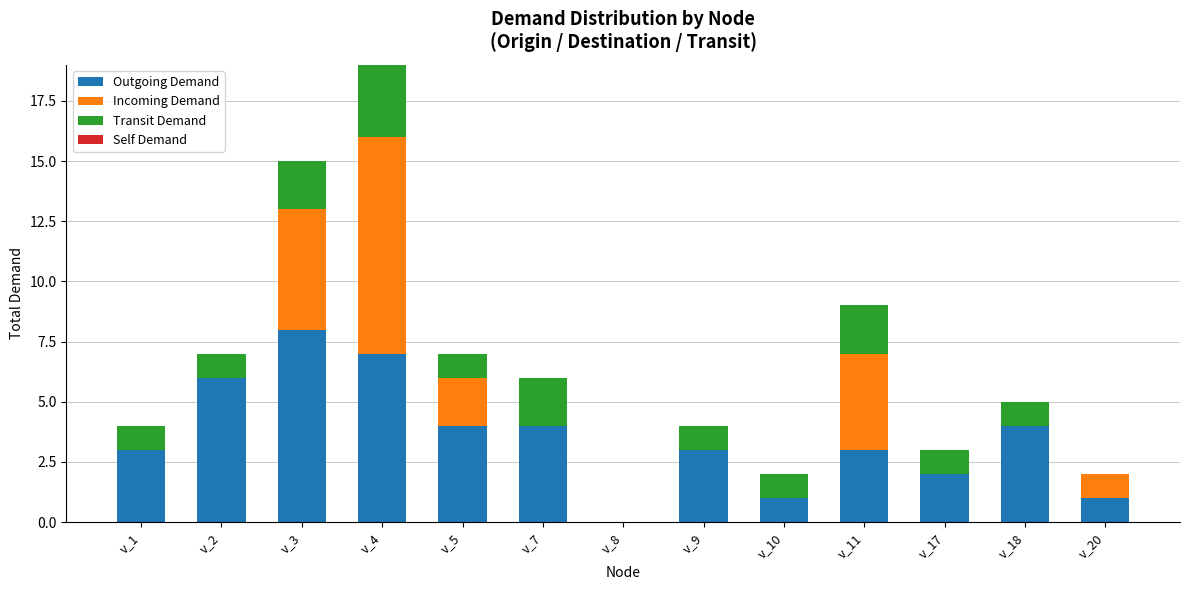

How many series are shown in this chart?

3